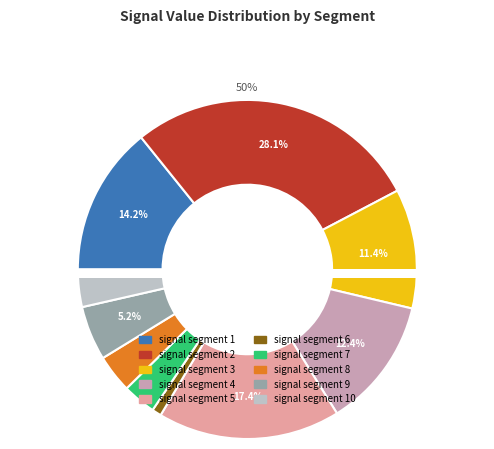

Combined, what portion of the pie is signal segment 5 and signal segment 3?

28.8%